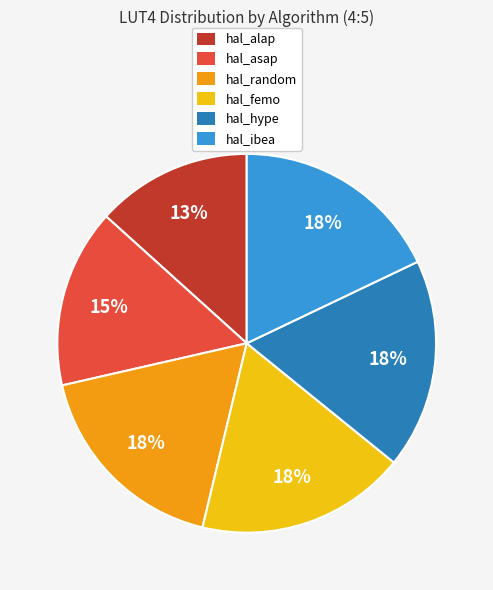

Is the sum of hal_random and hal_alap greater than half?

No